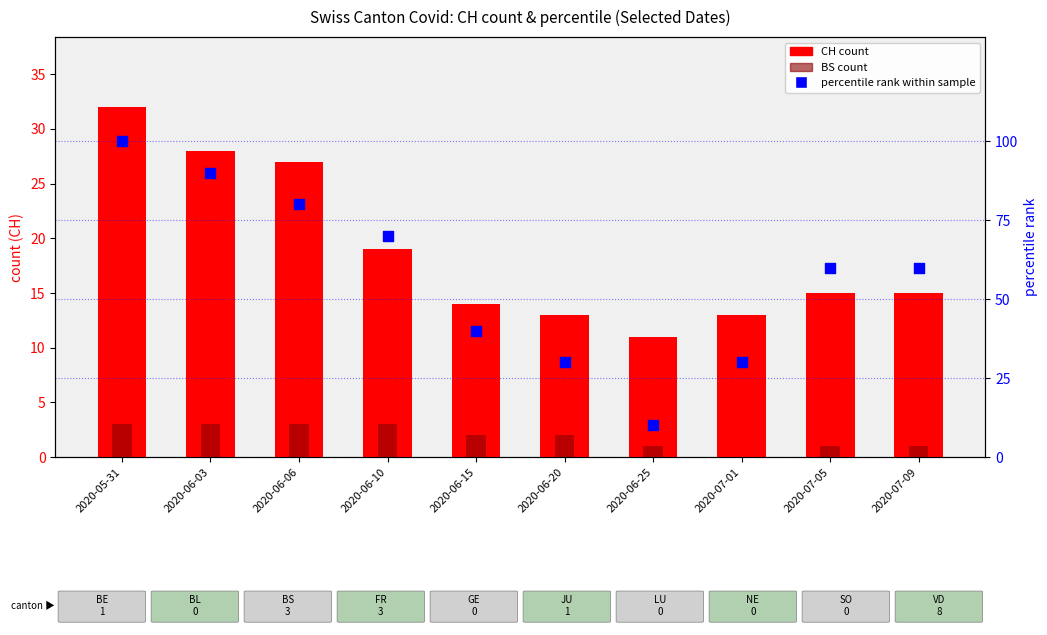

Which series has the widest spread of Y values?

percentile rank within sample